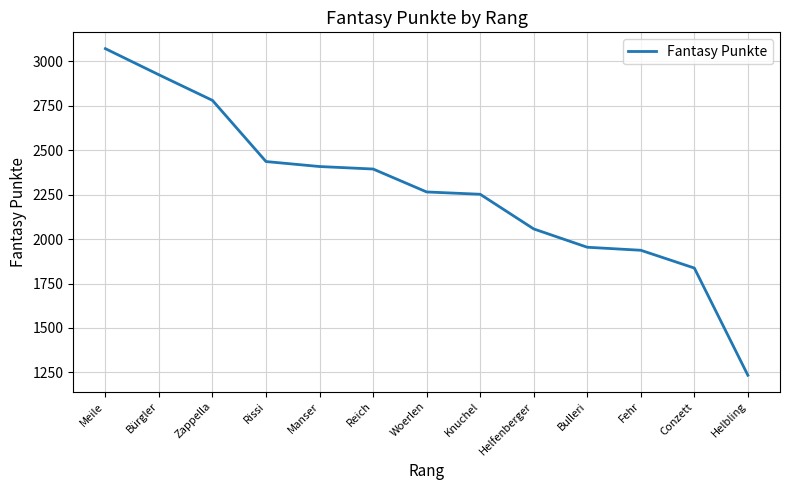

At which category does the chart reach its minimum across all series?

Helbling